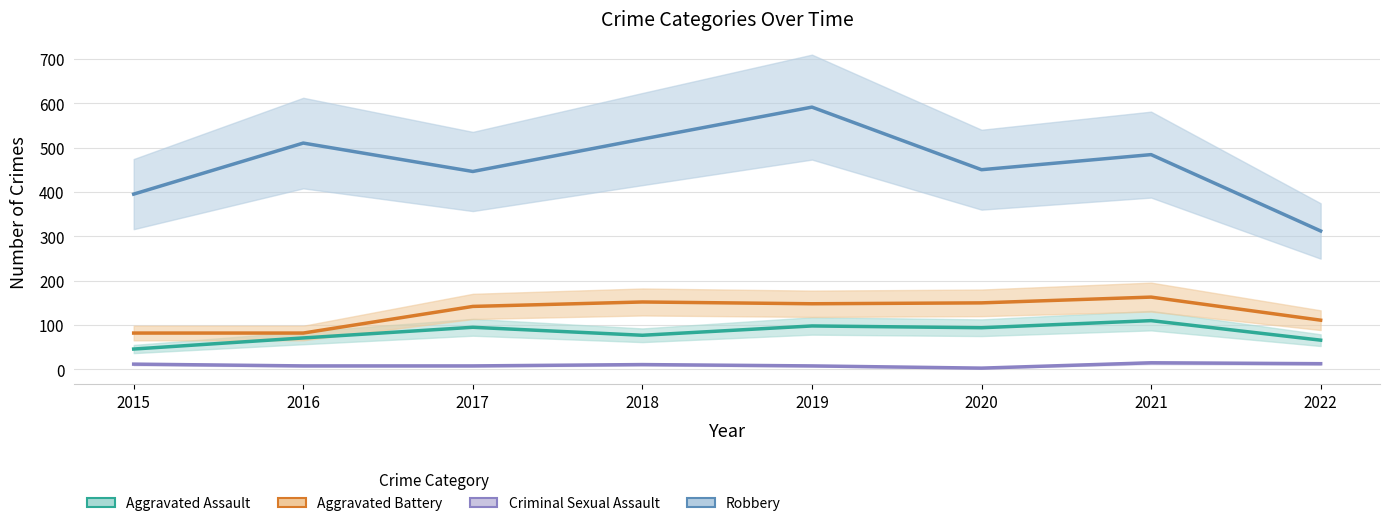

What is the spread (max minus min) of values at 2016?

502